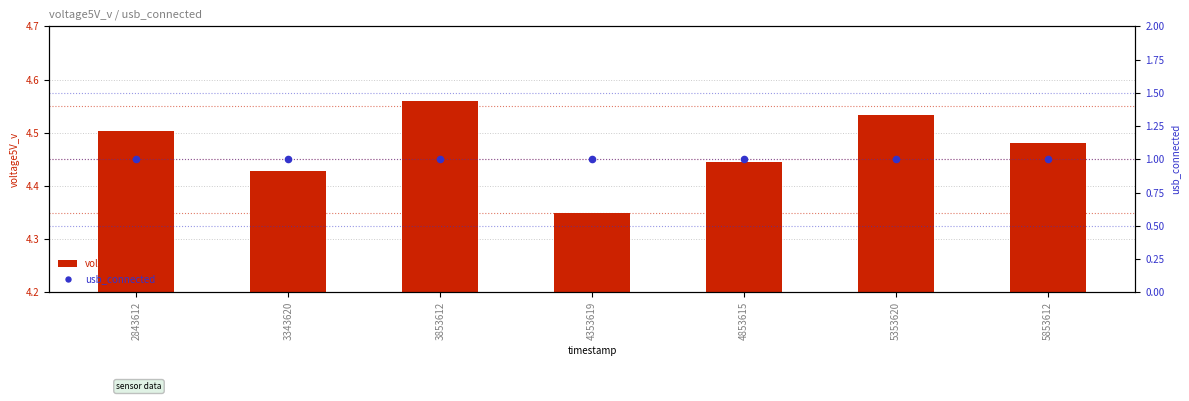

Which series contains the highest Y value?

voltage5V_v